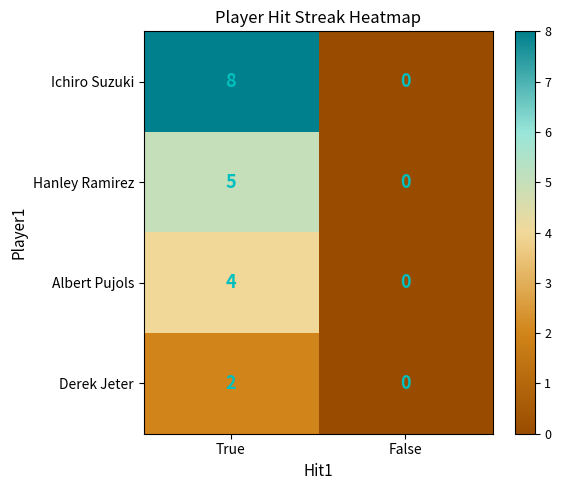

True or false: Hanley Ramirez has a value of 2 at False.

False